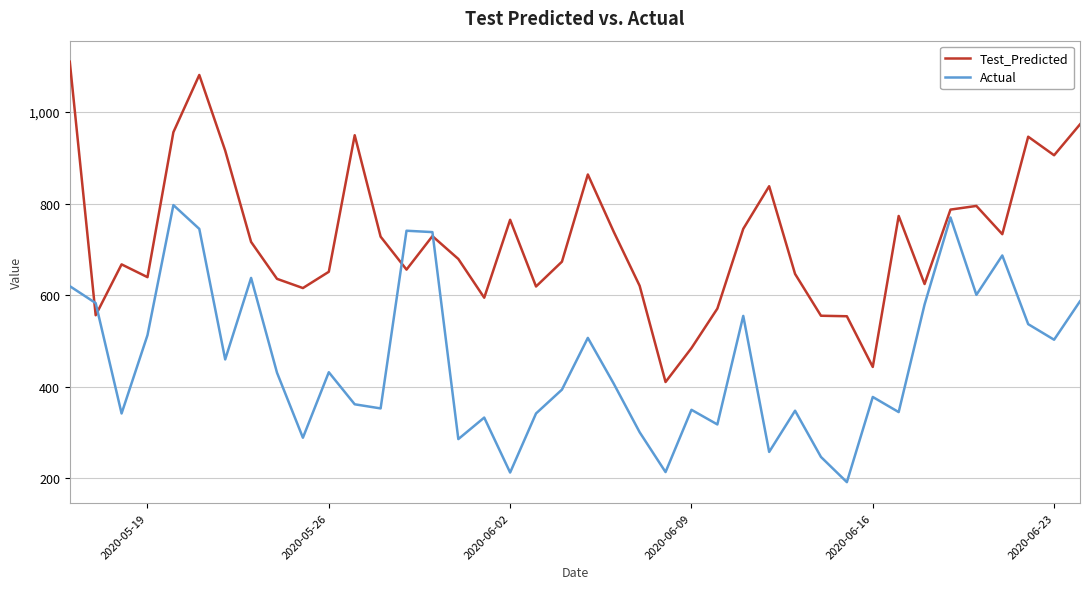

Which series has the largest total across all categories?

Test_Predicted